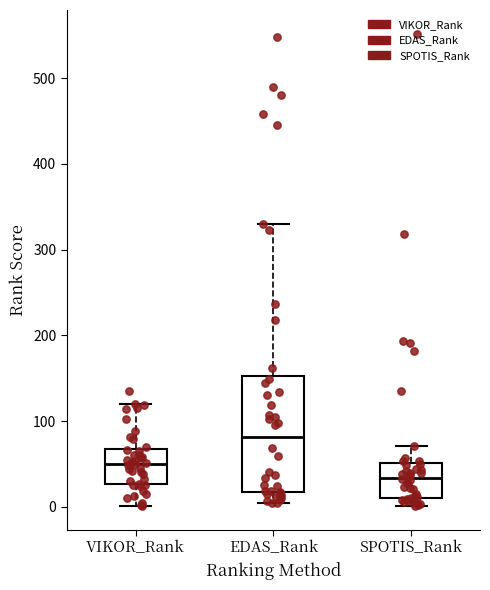

Reading left to right, read every box against the y-axis: the position of its median line, the range the box covers, and the ends of its whiskers. The values are not printed on the chart, so give them approximately, as read against the axis.

VIKOR_Rank: median 50, box 30 to 70, whiskers 0 to 120
EDAS_Rank: median 80, box 20 to 150, whiskers 0 to 330
SPOTIS_Rank: median 30, box 10 to 50, whiskers 0 to 70